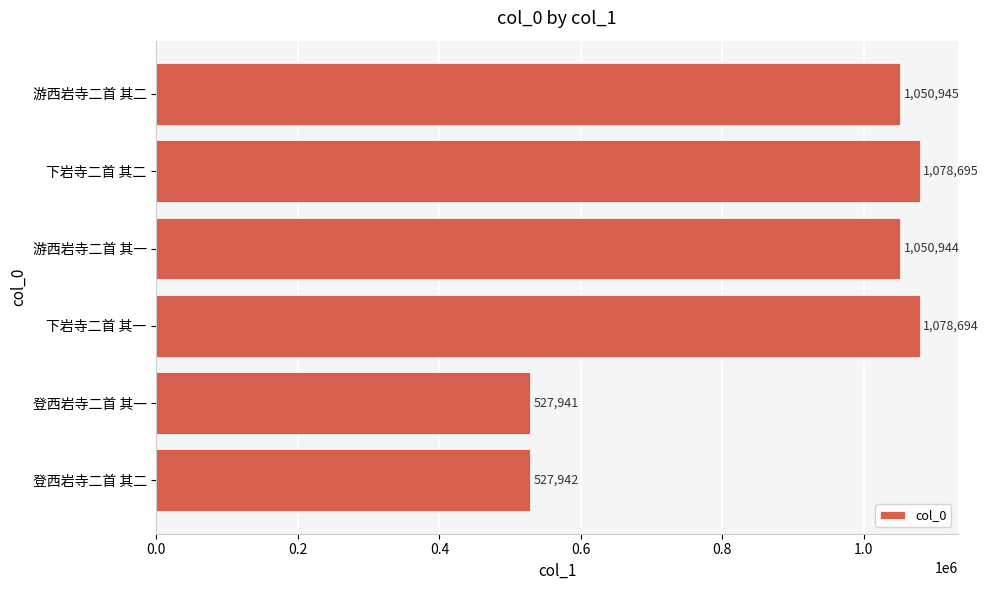

The value at 下岩寺二首 其一 is 1078694. True or false?

True